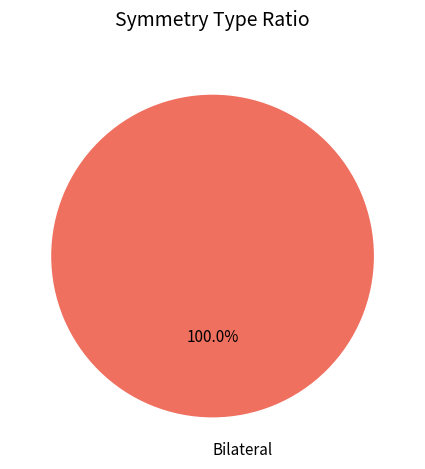

Does any single category account for the majority?

Yes